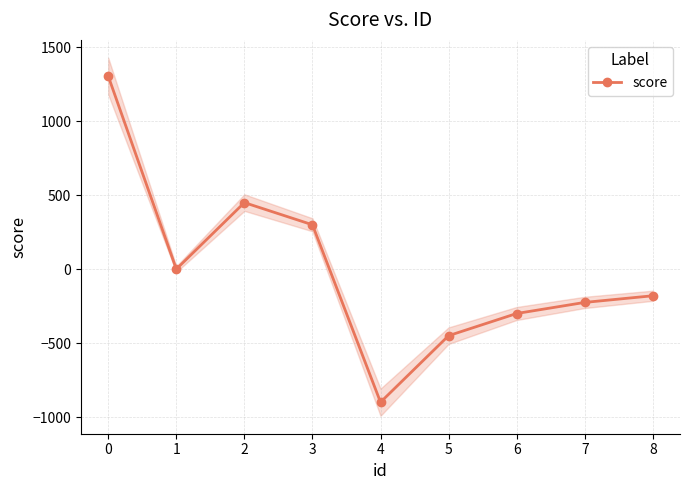

At which category does score reach its first local peak?

2